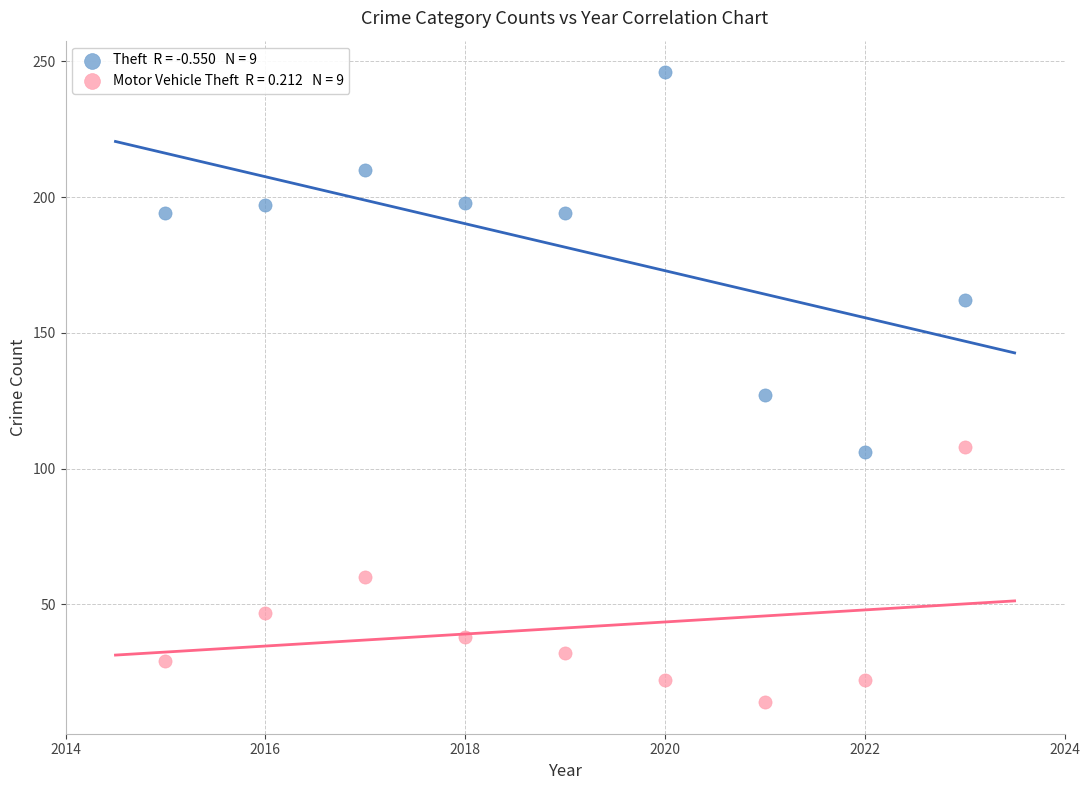

Across all data points, what is the range of Y values (max minus min)?

232